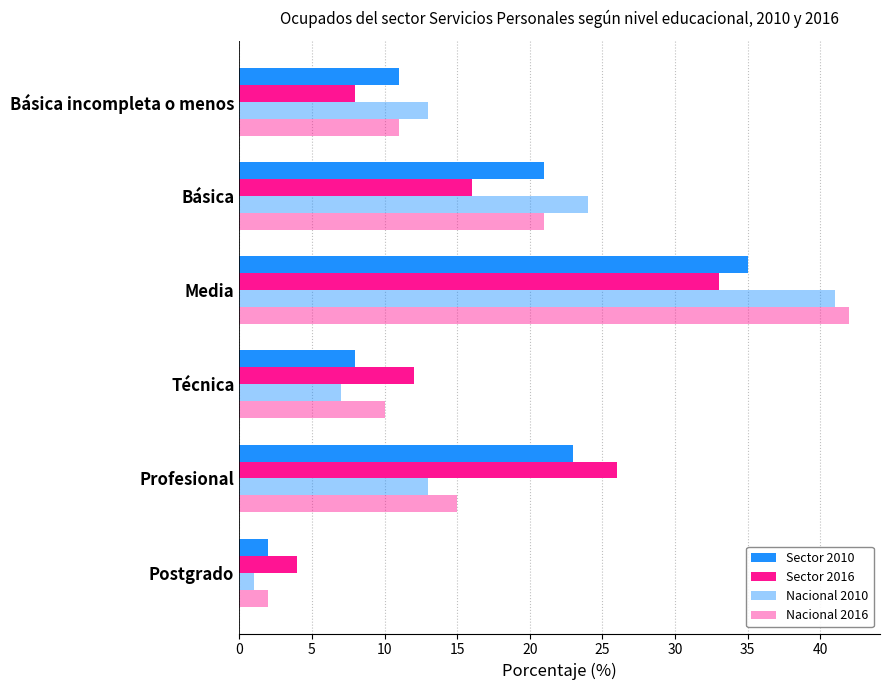

Count the number of data series in this chart.

4